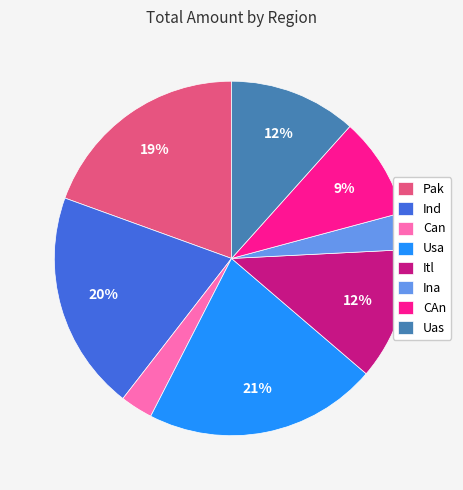

What percentage is the Itl slice, to the nearest percent?

12%